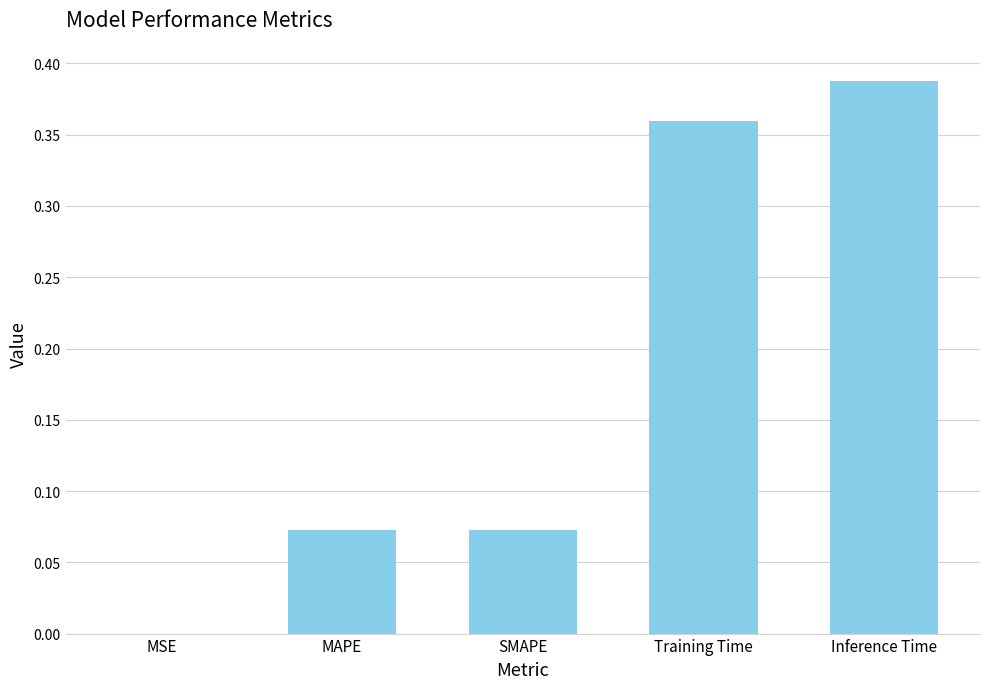

At which category does the chart reach its peak across all series?

Inference Time